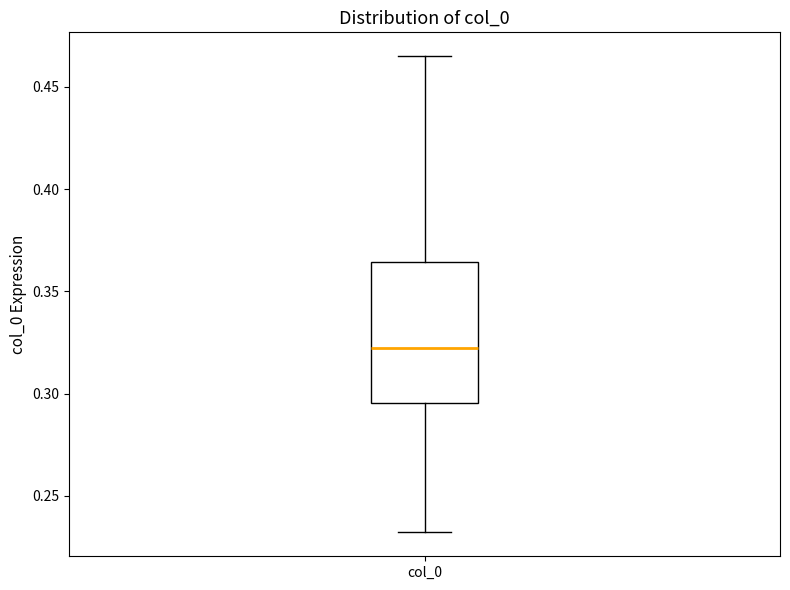

Read this box plot against the y-axis: the position of the median line, the range covered by the box, and the ends of both whiskers. The values are not printed on the chart, so give them approximately, as read against the axis.

median 0.320, box 0.295 to 0.365, whiskers 0.230 to 0.465